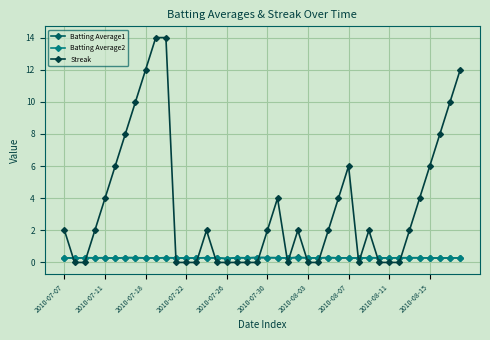

True or false: Streak has more than 2 points higher than both neighbors.

True